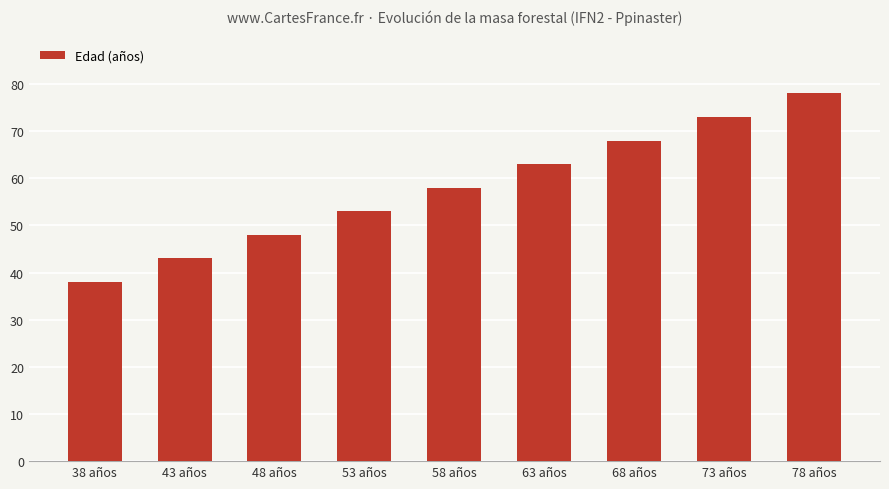

Which label corresponds to the smallest value in the chart?

38 años